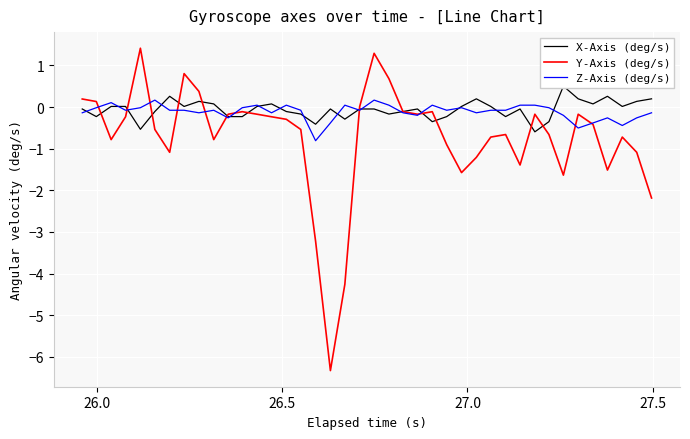

What is the maximum value for Y-Axis (deg/s)?

1.4